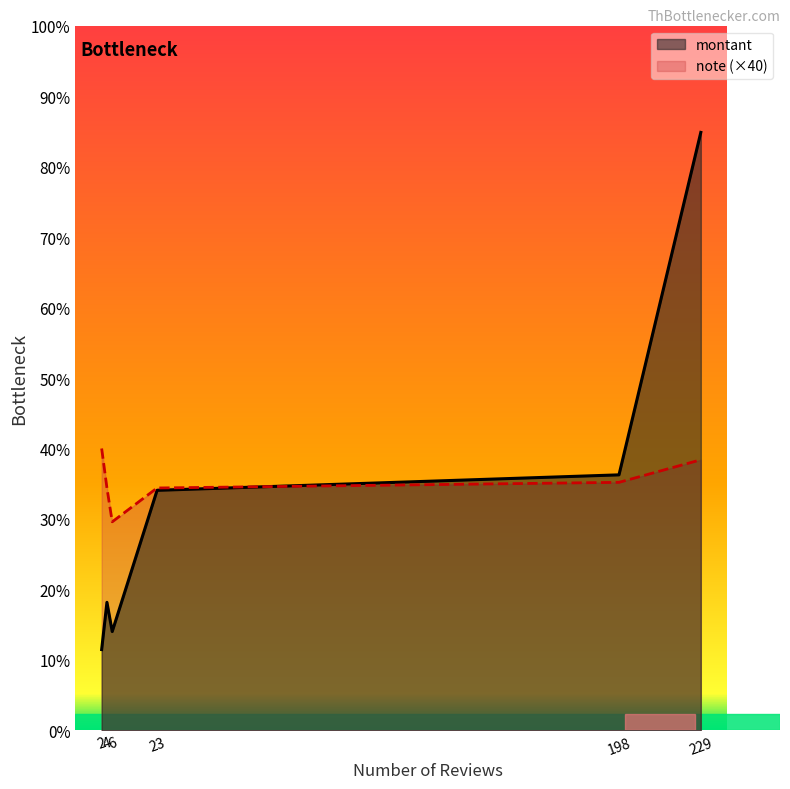

Does the chart display data point markers on the line(s)?

No